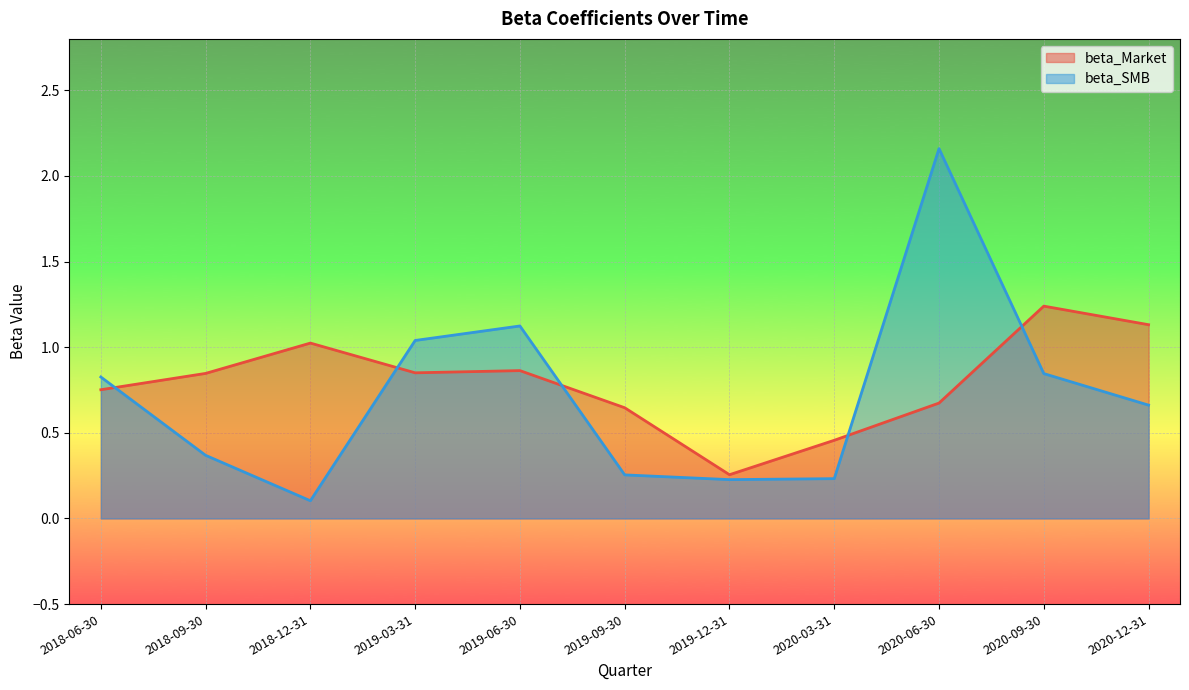

How many lines are shown in the chart?

2